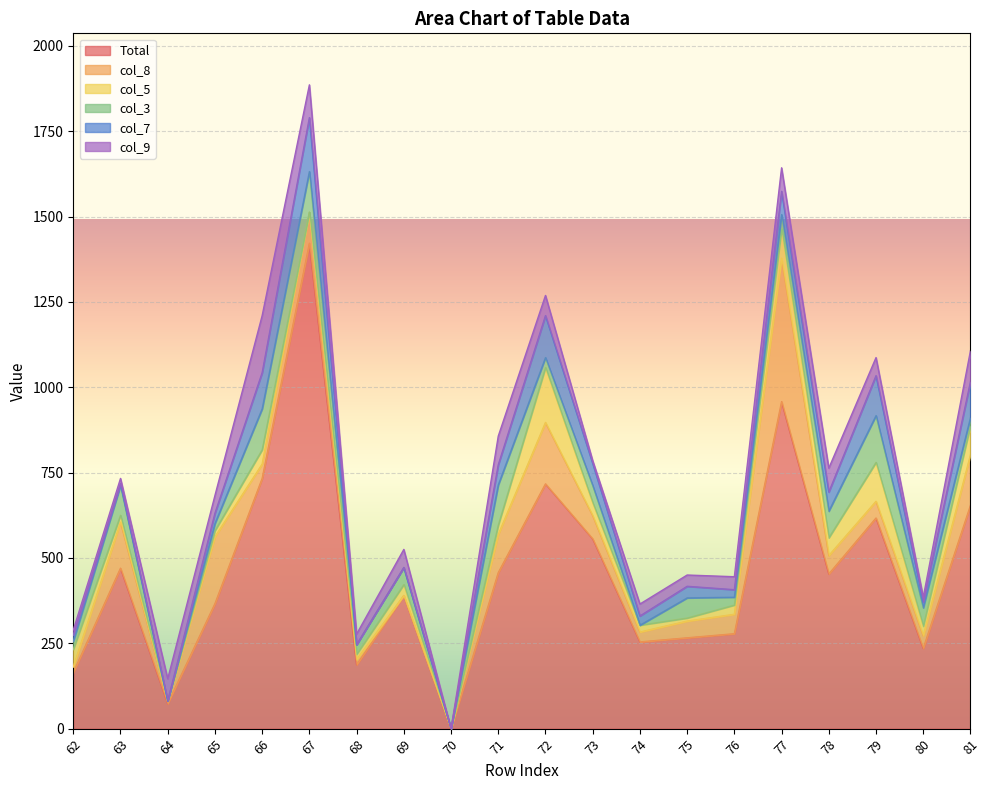

List the labels in order of col_8 value, smallest first.

69, 70, 64, 68, 62, 74, 80, 66, 75, 79, 78, 76, 73, 67, 71, 63, 81, 72, 65, 77